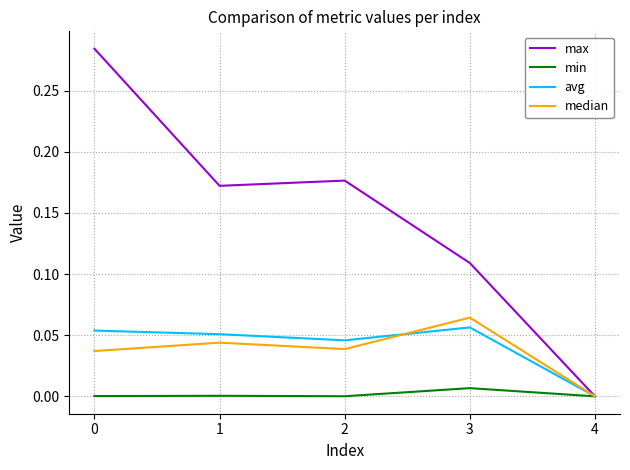

How many interior local valleys does the avg series have?

1